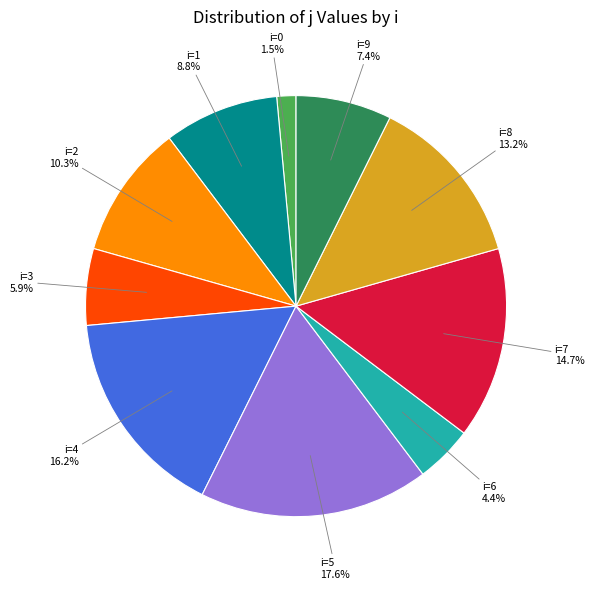

What is the ratio of the value at i=6 to the value at i=7?

0.3